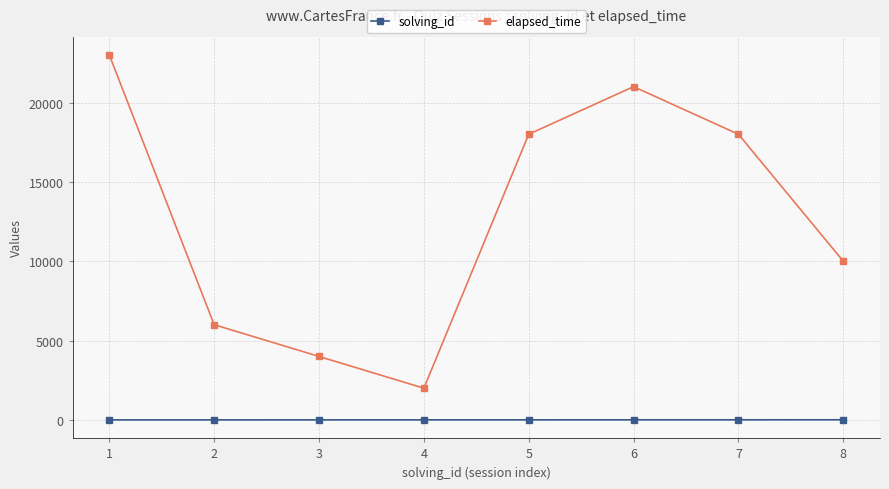

Which series has the widest spread of values?

elapsed_time